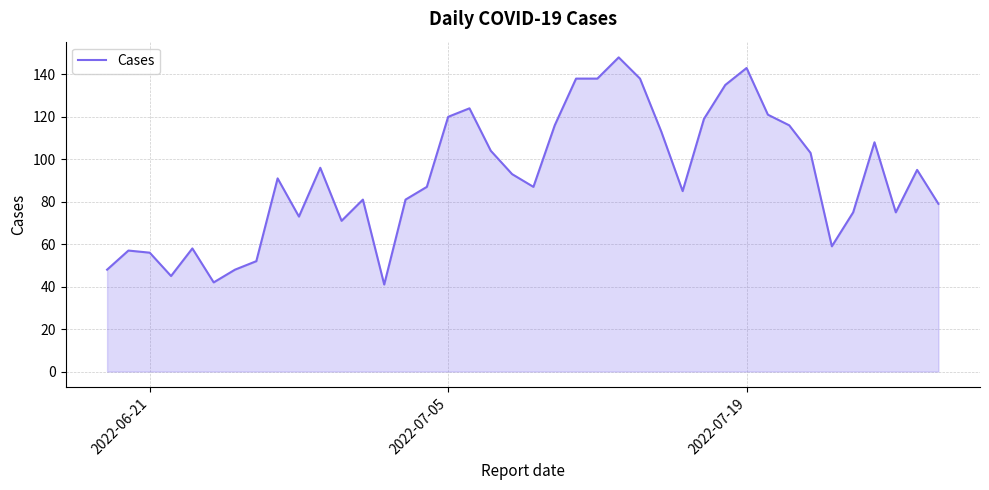

What is the greatest value displayed?

148